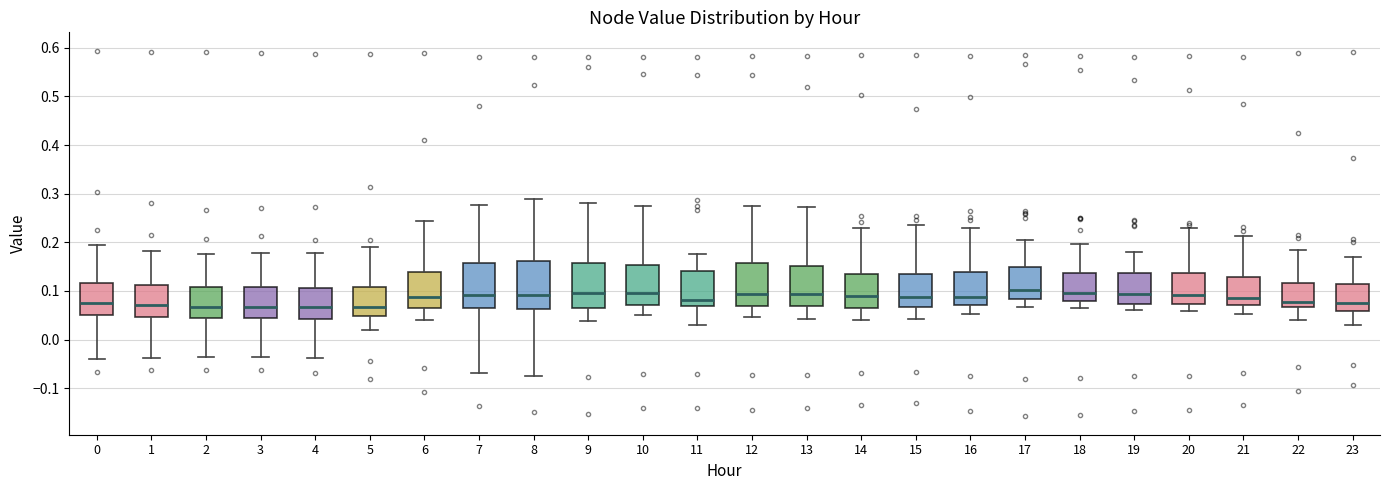

Reading left to right, read every box against the y-axis: the position of its median line, the range the box covers, and the ends of its whiskers. The values are not printed on the chart, so give them approximately, as read against the axis.

0: median 0.07, box 0.05 to 0.12, whiskers -0.04 to 0.20
1: median 0.07, box 0.05 to 0.11, whiskers -0.04 to 0.18
2: median 0.07, box 0.04 to 0.11, whiskers -0.04 to 0.18
3: median 0.07, box 0.04 to 0.11, whiskers -0.04 to 0.18
4: median 0.07, box 0.04 to 0.11, whiskers -0.04 to 0.18
5: median 0.07, box 0.05 to 0.11, whiskers 0.02 to 0.19
6: median 0.09, box 0.07 to 0.14, whiskers 0.04 to 0.24
7: median 0.09, box 0.07 to 0.16, whiskers -0.07 to 0.28
8: median 0.09, box 0.06 to 0.16, whiskers -0.08 to 0.29
9: median 0.09, box 0.07 to 0.16, whiskers 0.04 to 0.28
10: median 0.10, box 0.07 to 0.15, whiskers 0.05 to 0.27
11: median 0.08, box 0.07 to 0.14, whiskers 0.03 to 0.18
12: median 0.09, box 0.07 to 0.16, whiskers 0.05 to 0.27
13: median 0.09, box 0.07 to 0.15, whiskers 0.04 to 0.27
14: median 0.09, box 0.07 to 0.13, whiskers 0.04 to 0.23
15: median 0.09, box 0.07 to 0.13, whiskers 0.04 to 0.24
16: median 0.09, box 0.07 to 0.14, whiskers 0.05 to 0.23
17: median 0.10, box 0.08 to 0.15, whiskers 0.07 to 0.21
18: median 0.10, box 0.08 to 0.14, whiskers 0.06 to 0.20
19: median 0.09, box 0.07 to 0.14, whiskers 0.06 to 0.18
20: median 0.09, box 0.07 to 0.14, whiskers 0.06 to 0.23
21: median 0.08, box 0.07 to 0.13, whiskers 0.05 to 0.21
22: median 0.08, box 0.07 to 0.12, whiskers 0.04 to 0.18
23: median 0.07, box 0.06 to 0.11, whiskers 0.03 to 0.17